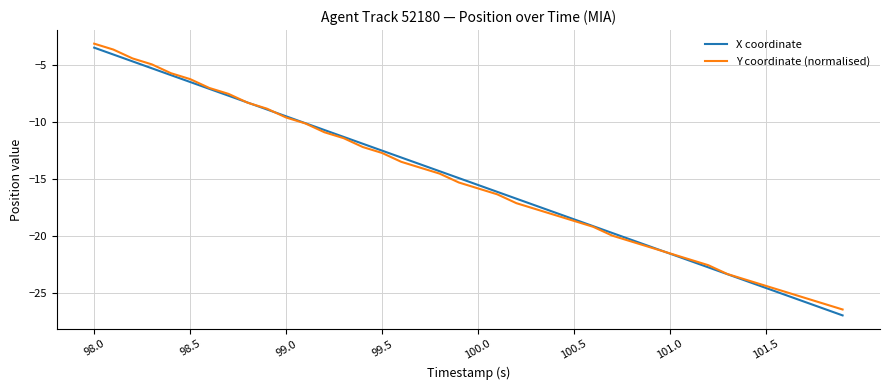

What is the highest value of the X coordinate series?

-3.5